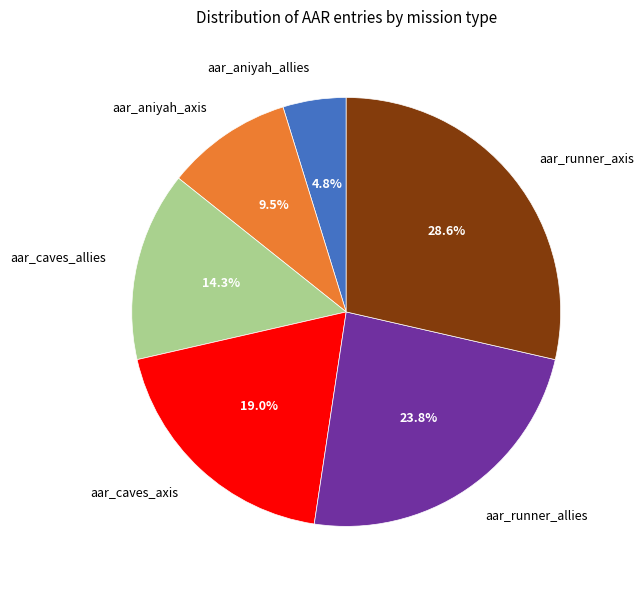

Is there a majority slice in this chart?

No